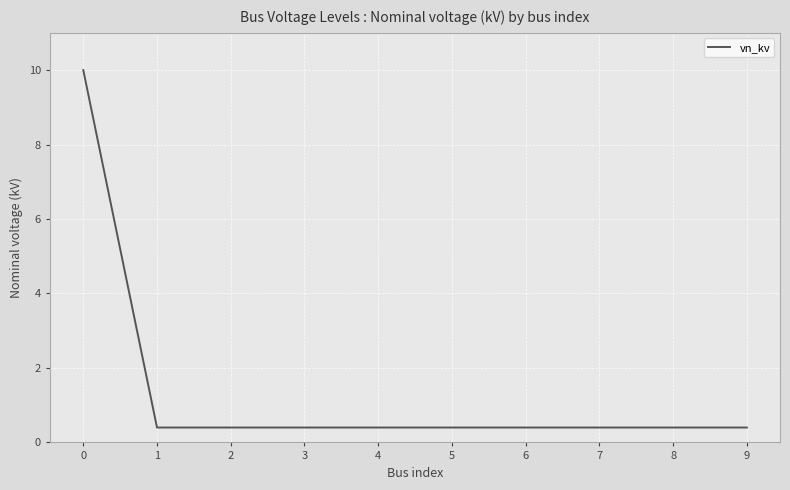

Reading left to right, transcribe all the data shown in this chart.

10.0	0.4	0.4	0.4	0.4	0.4	0.4	0.4	0.4	0.4